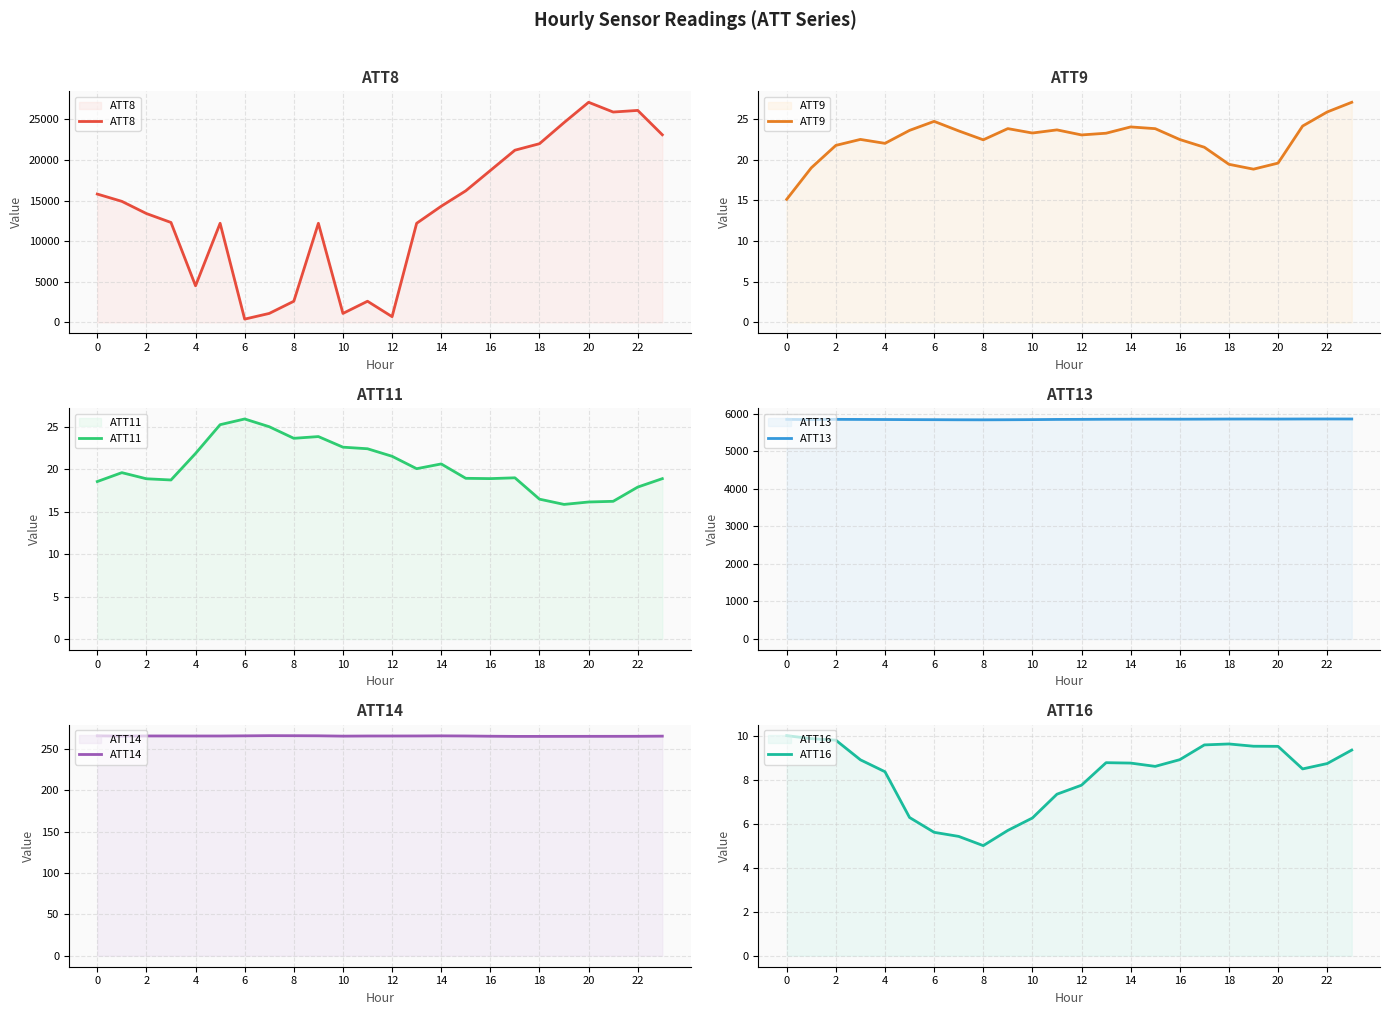

What is the highest value of the ATT8 series?

27100